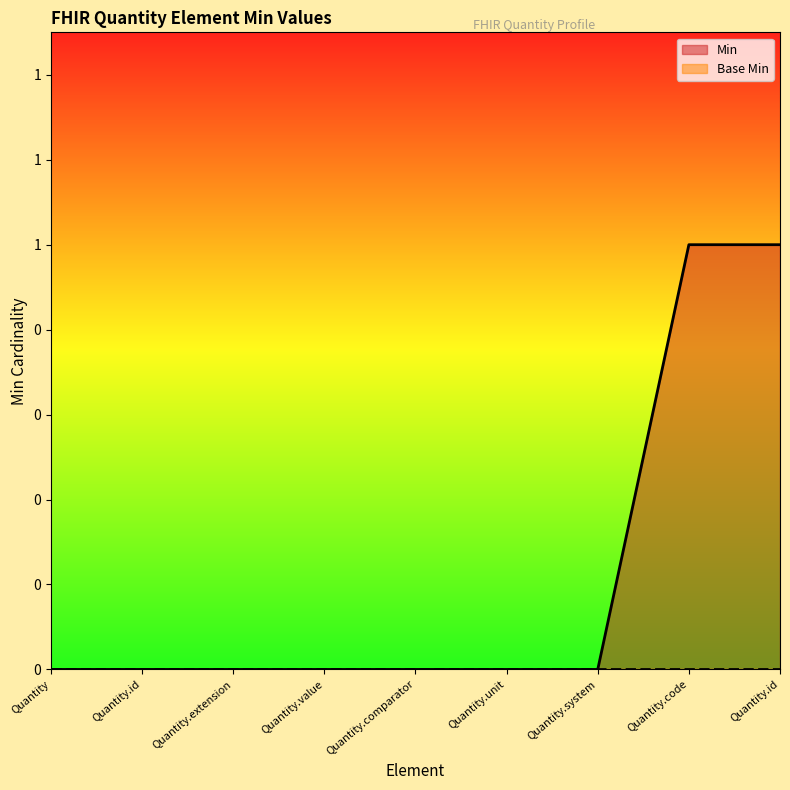

True or false: the data has more than 0 interior local peaks.

False